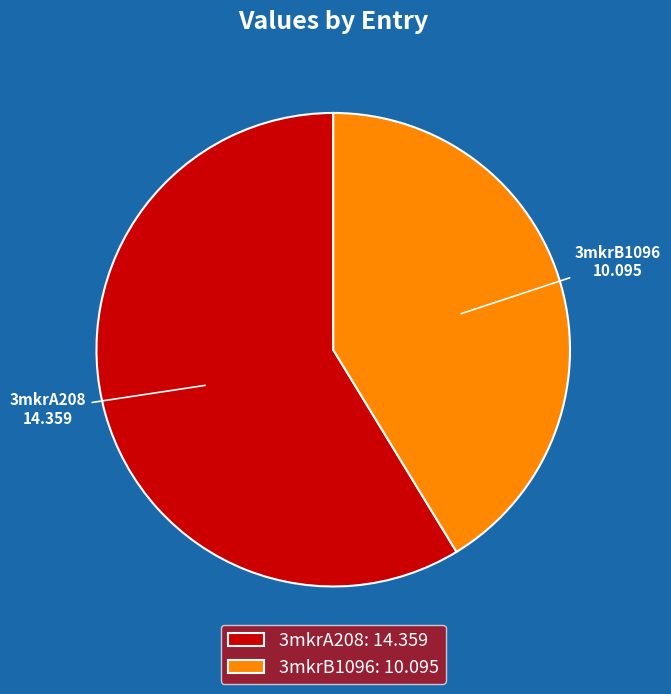

Does 3mkrA208 represent more than half of the total?

Yes